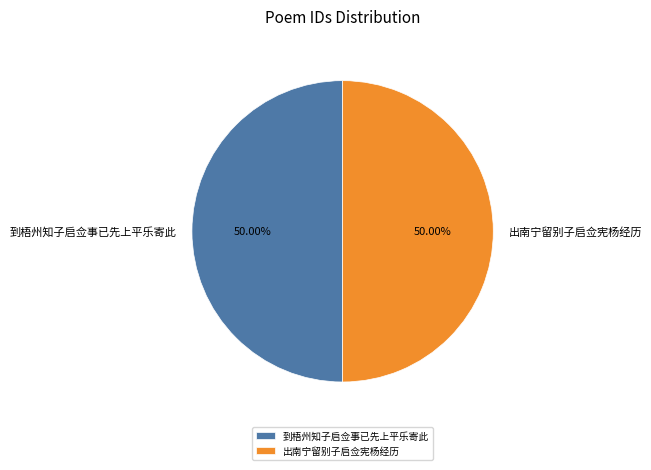

Is it true that 到梧州知子启佥事已先上平乐寄此 is 60% of the pie?

False